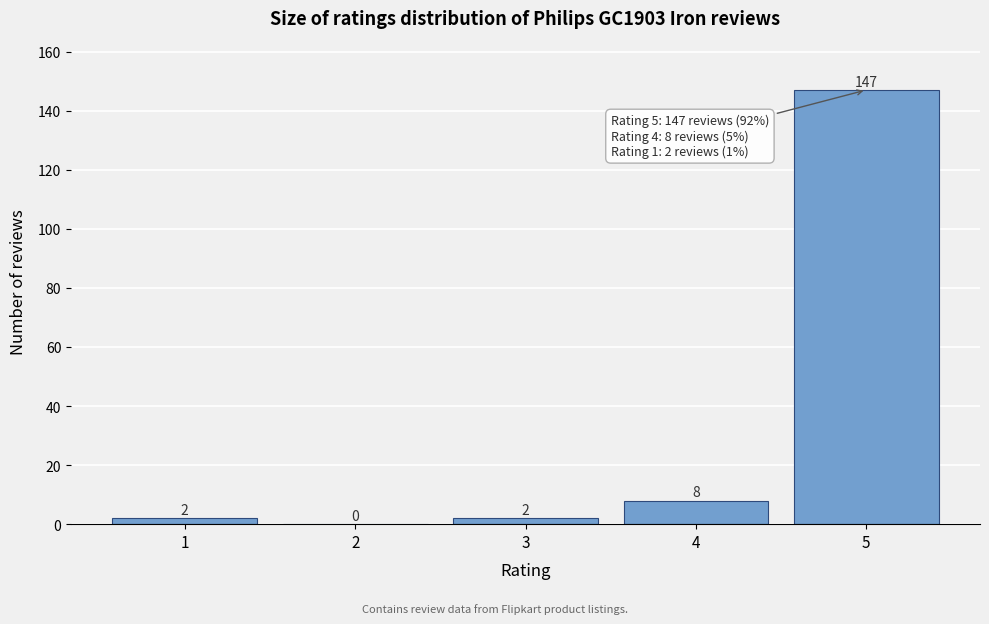

What is the height of the bar covering 3.5 to 4.5 on the x-axis?

8